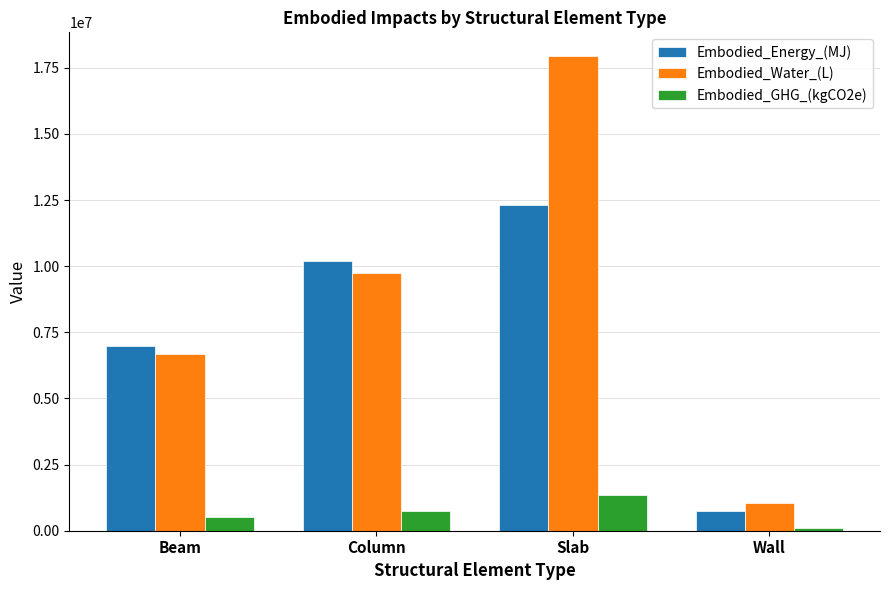

At which label is Embodied_GHG_(kgCO2e) closest to 725239?

Column